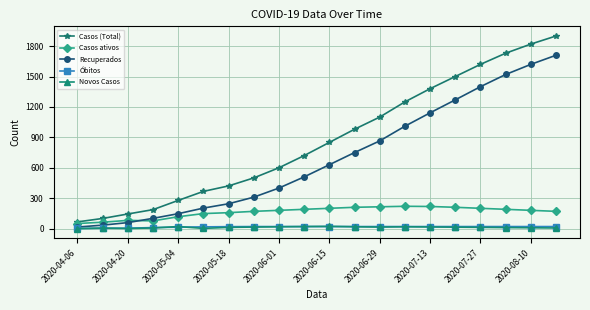

What is the maximum value for Recuperados?

1710